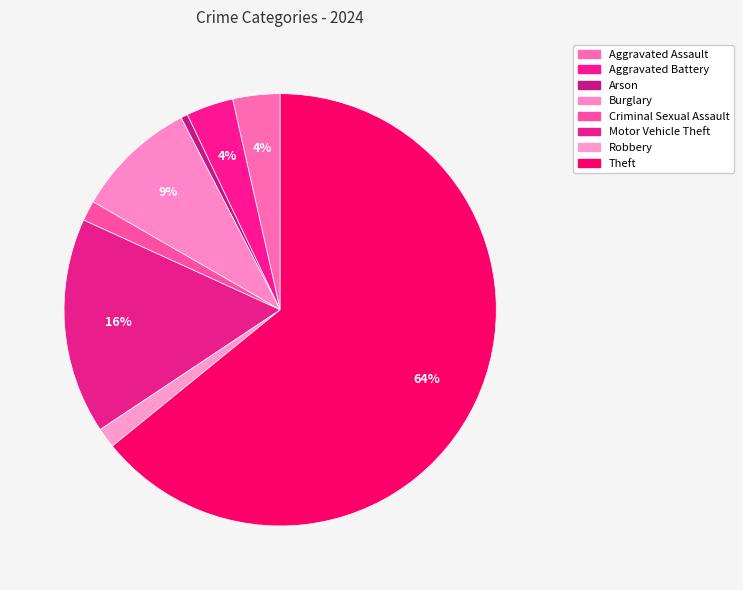

How many segments does this pie chart have?

8